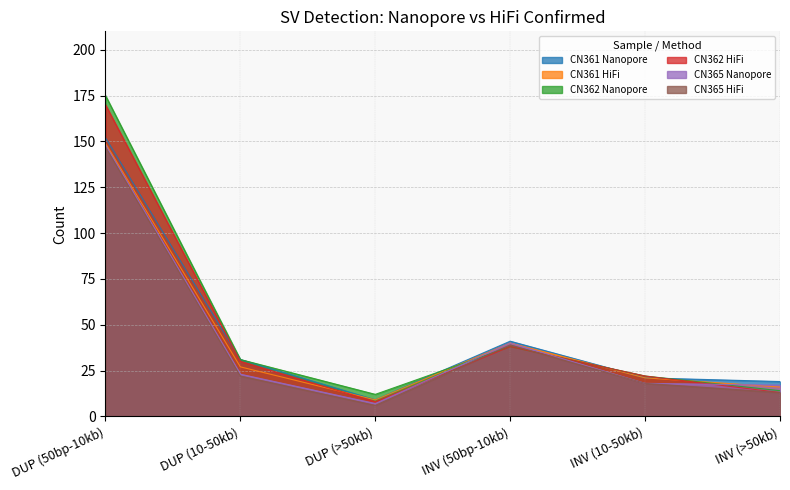

Rank the series at INV (>50kb) from highest to lowest value.

CN361 Nanopore, CN365 Nanopore, CN361 HiFi, CN362 Nanopore, CN362 HiFi, CN365 HiFi